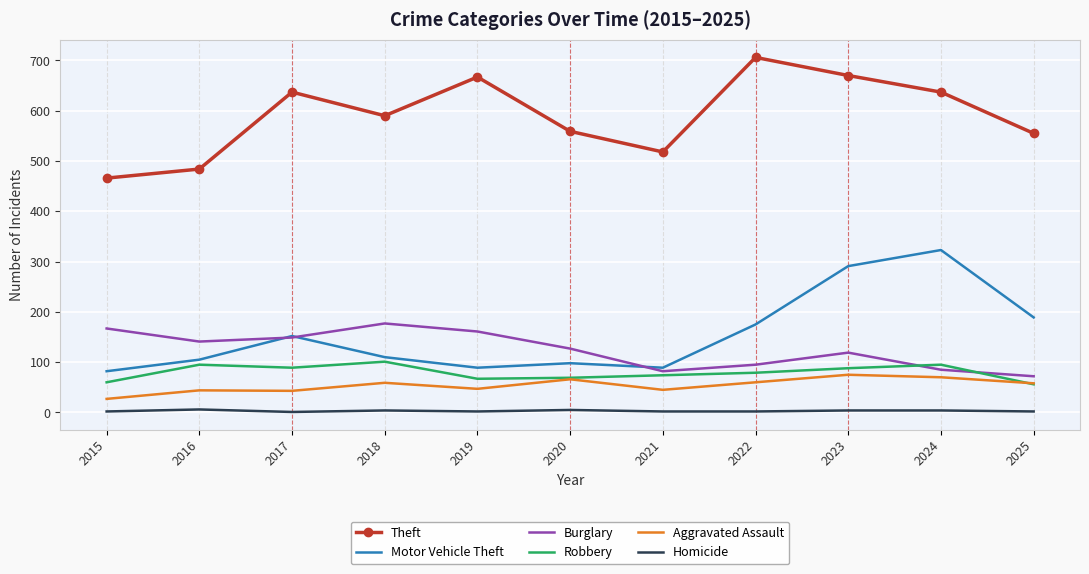

At how many categories does at least one series exceed 148?

11